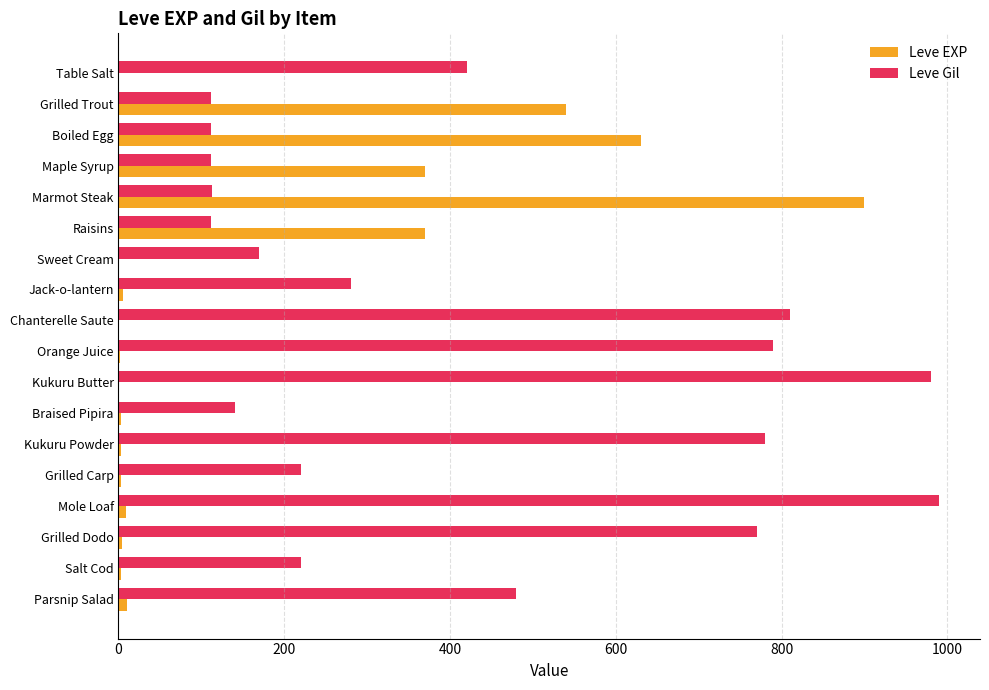

What is the highest value of the Leve Gil series?

990